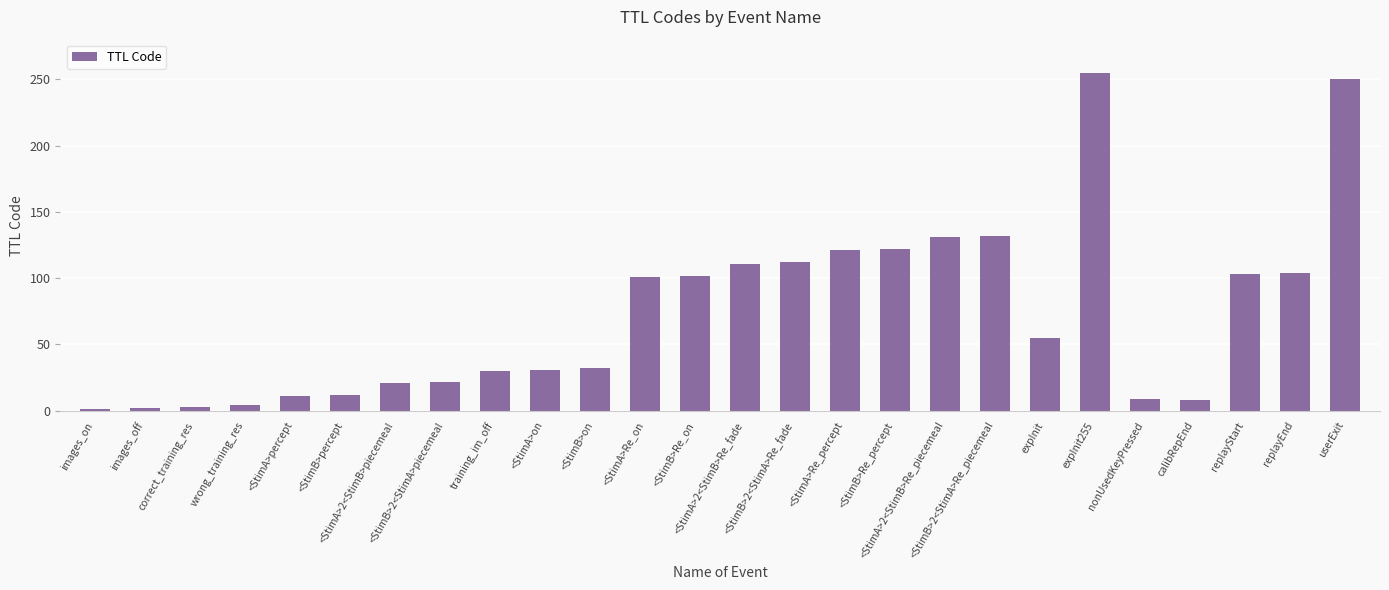

What is the greatest value displayed?

255